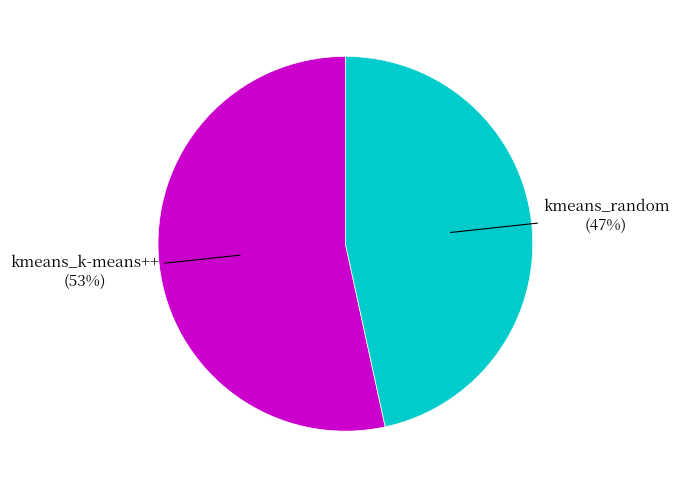

Does any single category account for the majority?

Yes